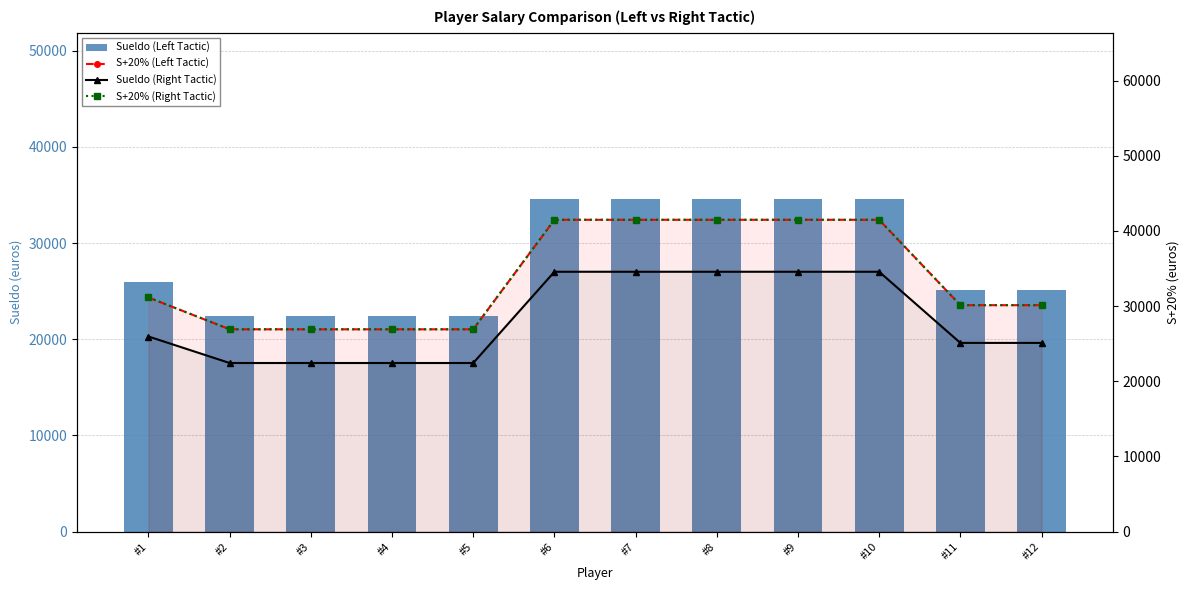

What is the value of the S+20% (Left Tactic) bar at the 10th from the left?

41491.3